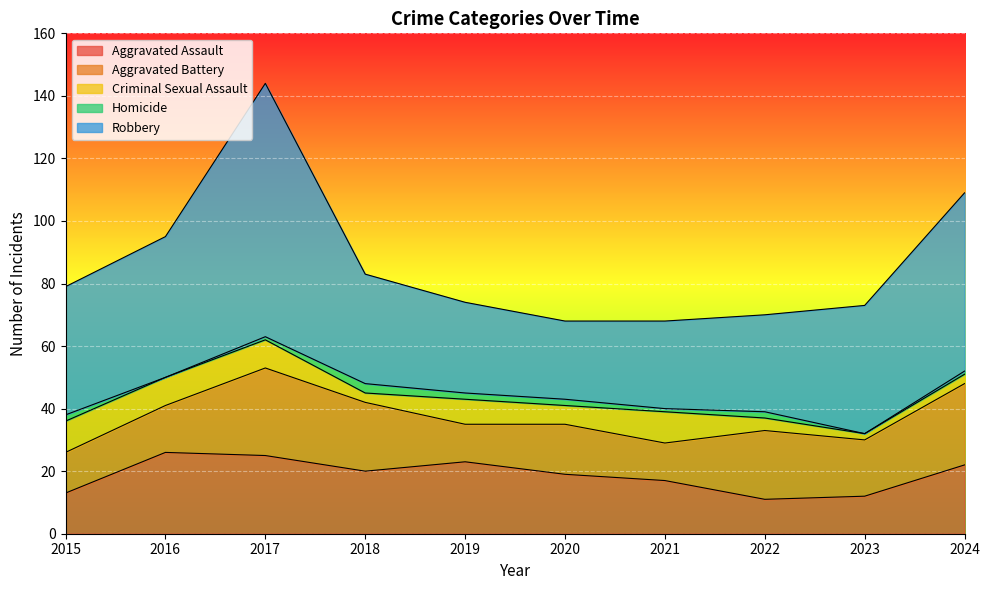

At which category does Aggravated Battery reach its first local peak?

2017